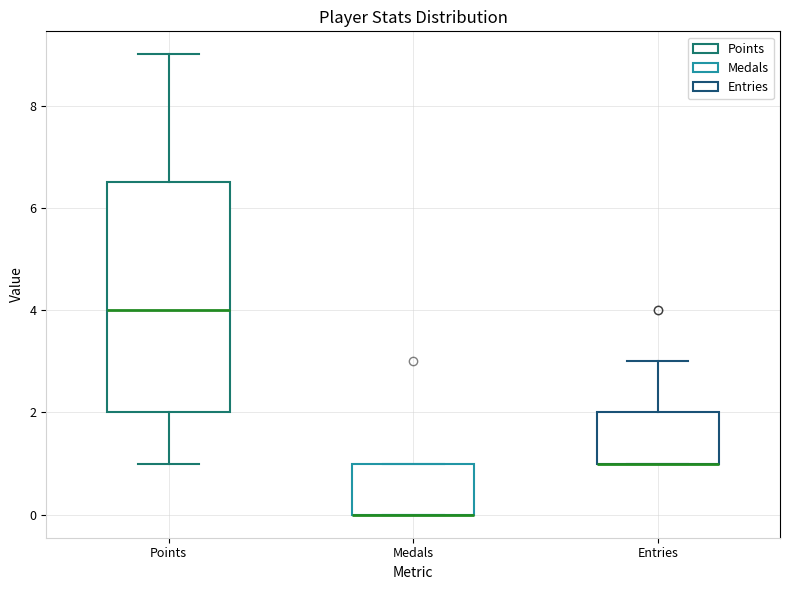

Reading left to right, read every box against the y-axis: the position of its median line, the range the box covers, and the ends of its whiskers. The values are not printed on the chart, so give them approximately, as read against the axis.

Points: median 4.0, box 2.0 to 6.6, whiskers 1.0 to 9.0
Medals: median 0.0 (drawn on the box's lower edge), box 0.0 to 1.0, whiskers 0.0 to 1.0
Entries: median 1.0 (drawn on the box's lower edge), box 1.0 to 2.0, whiskers 1.0 to 3.0